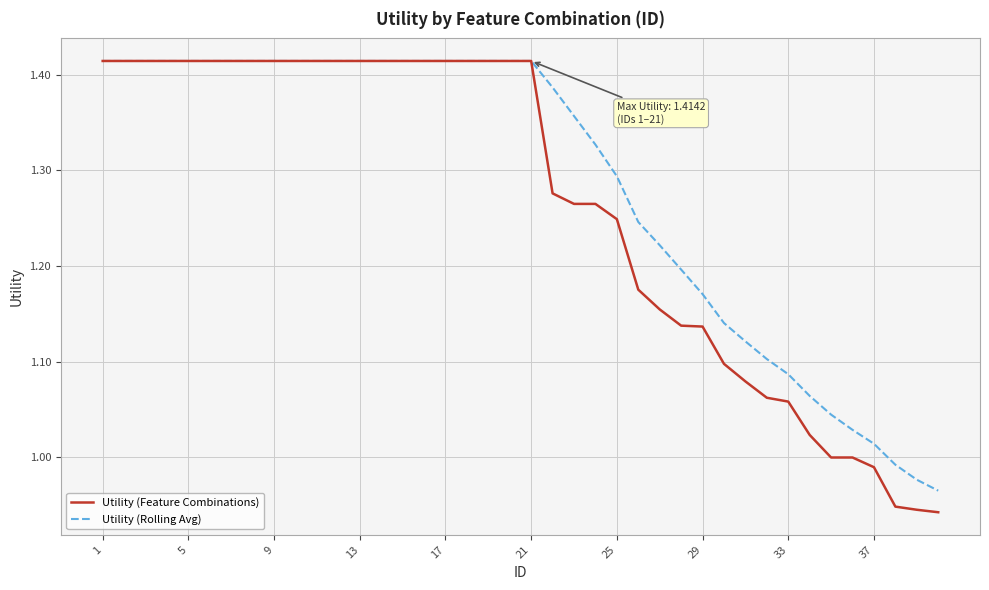

Which series has the largest range (max minus min)?

Utility (Feature Combinations)